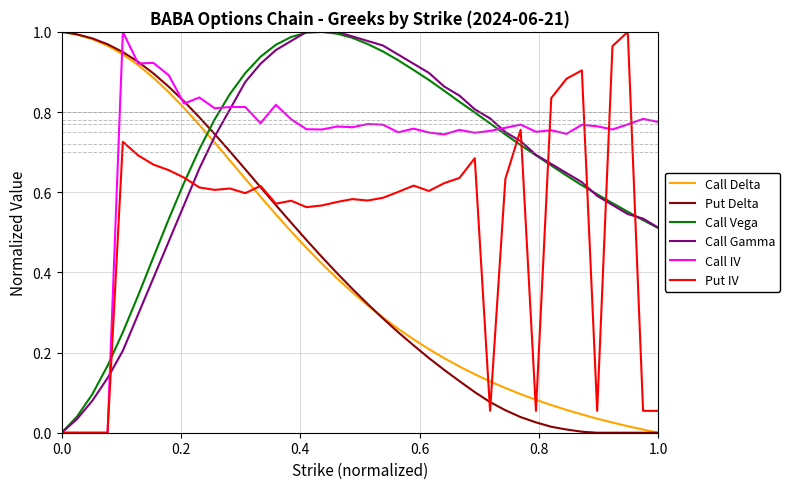

True or false: Call Gamma and Call Delta cross at least once.

True